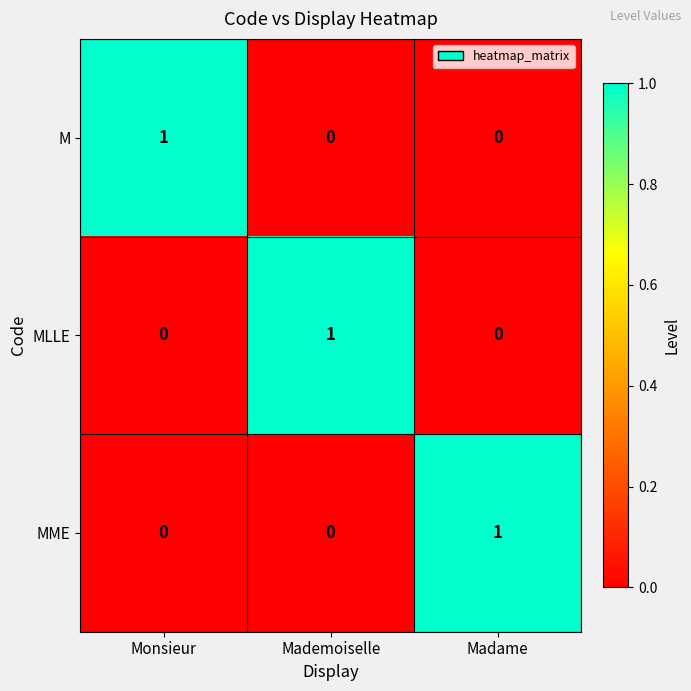

At how many categories does at least one series exceed 0?

3